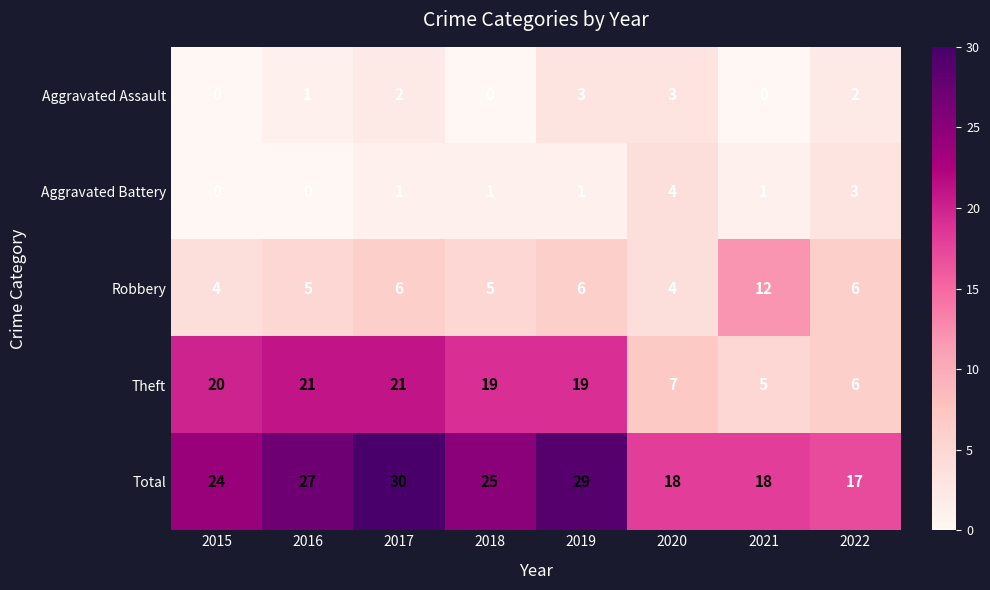

Is the value of Theft at 2016 greater than the value of Robbery at 2015?

Yes